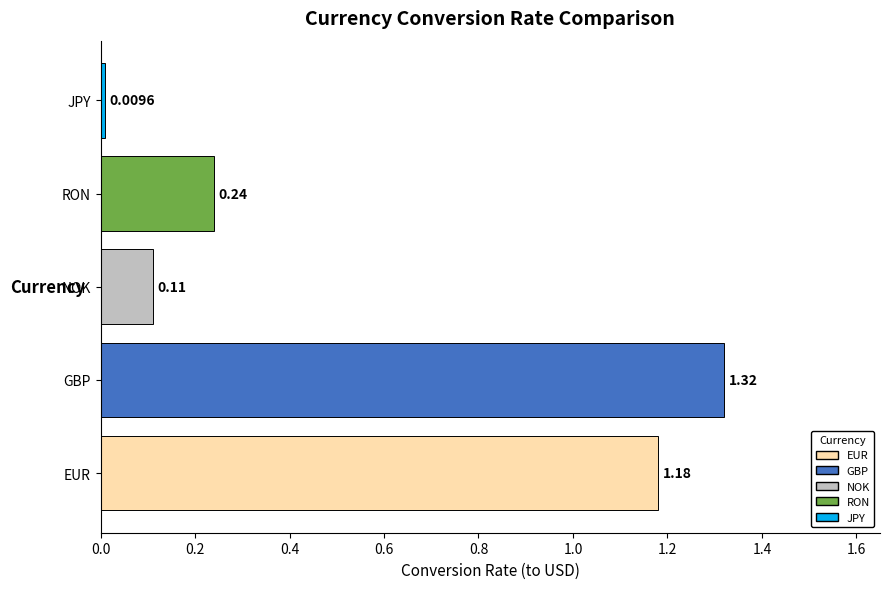

What is the sum of the values at GBP and RON?

1.6